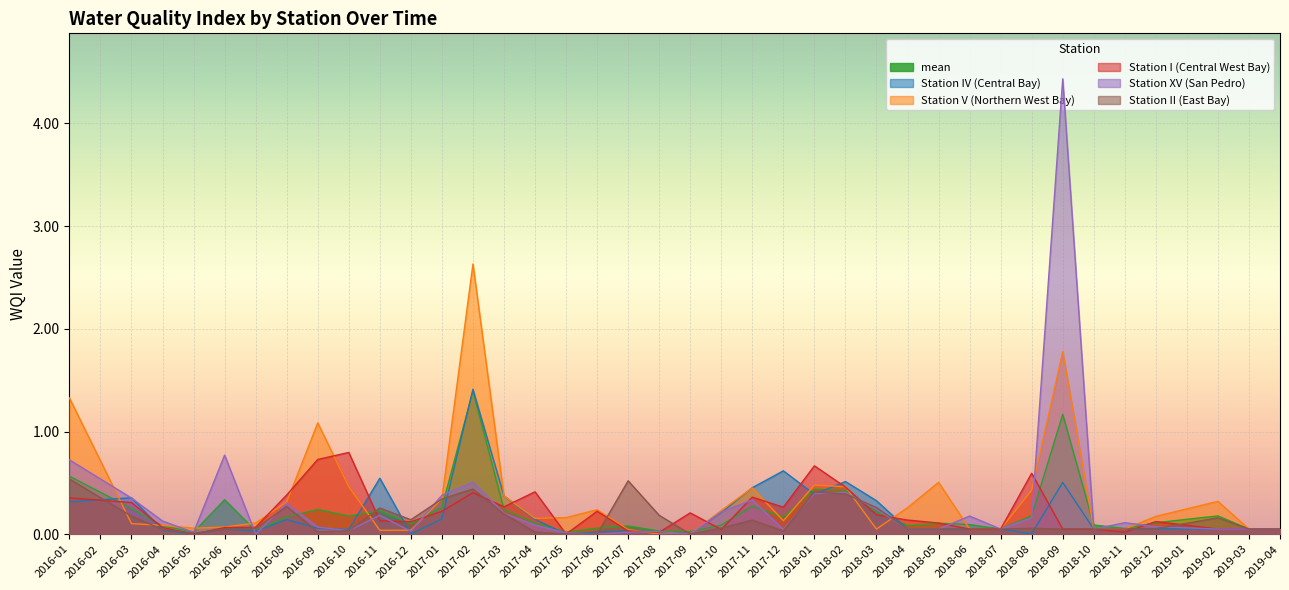

Is the value of mean at 2018-12 greater than the value of Station I (Central West Bay) at 2019-03?

Yes